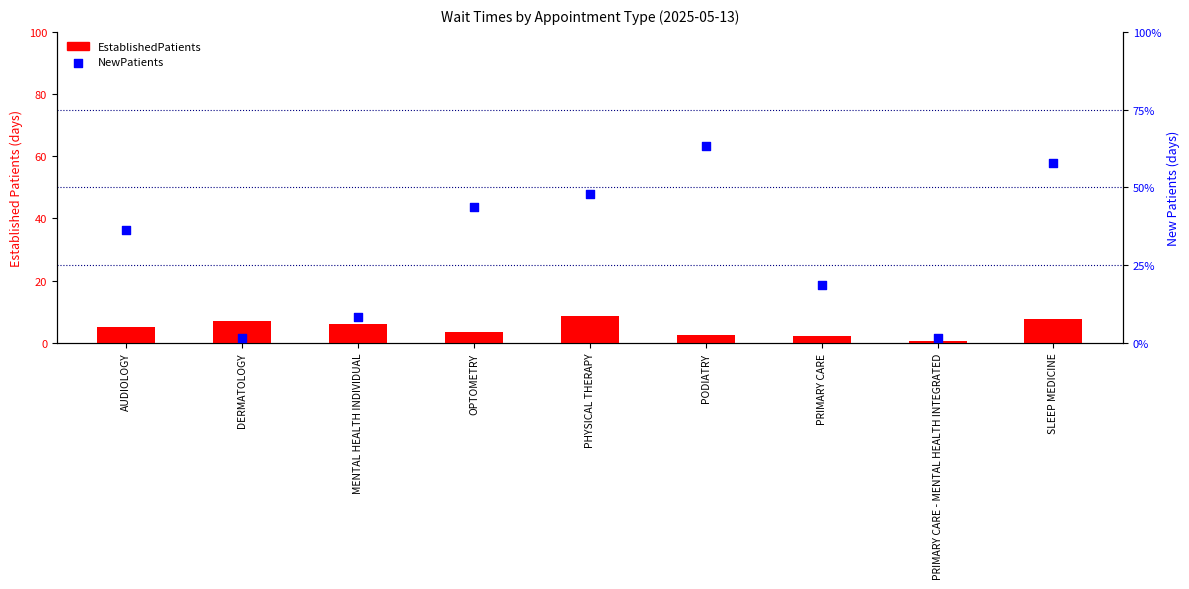

What are all the series names shown in the legend?

EstablishedPatients, NewPatients